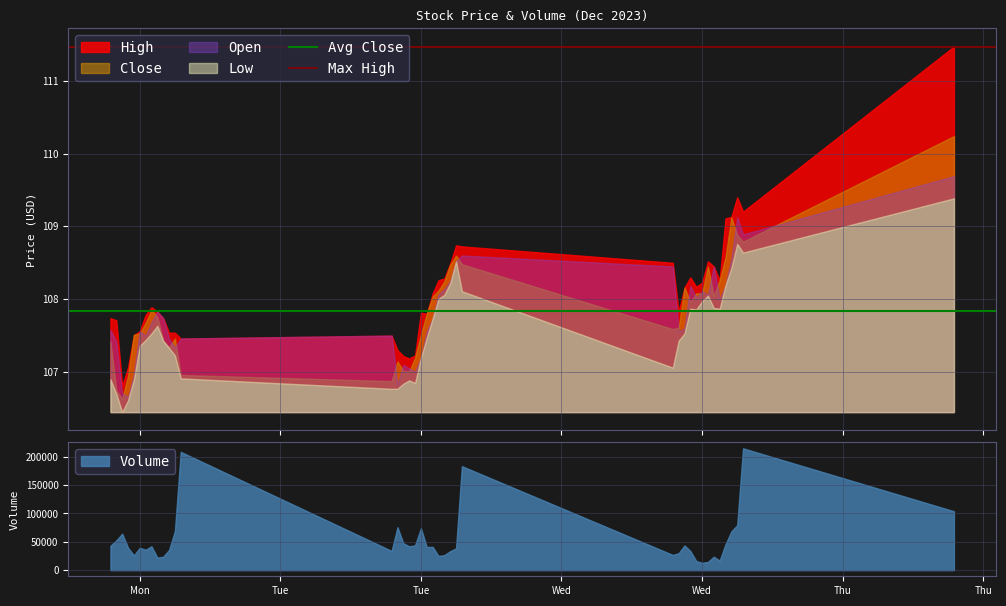

Which series has the widest spread of values?

Avg Close